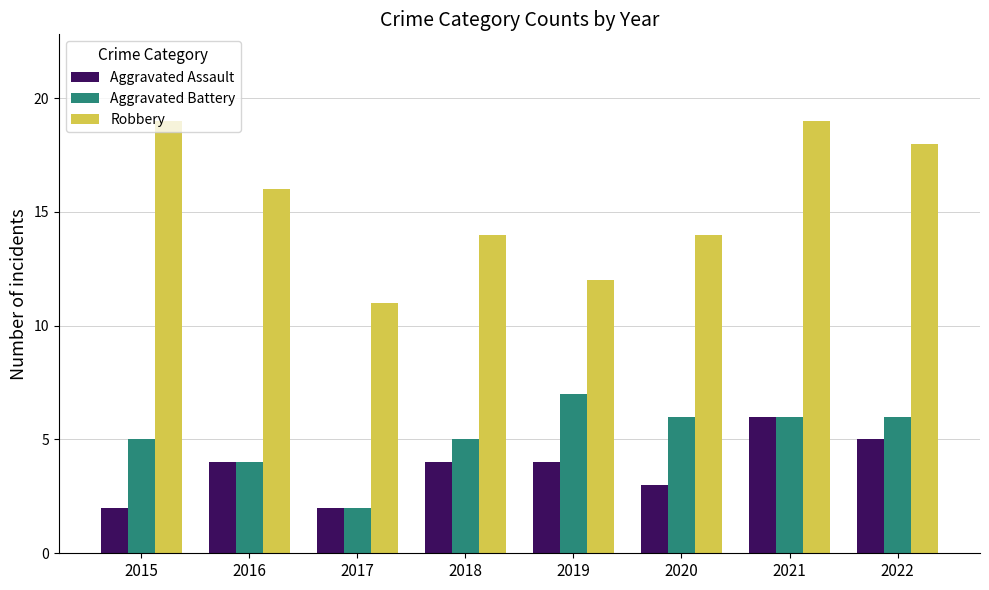

Is it true that Aggravated Battery equals 5 at 2015?

True